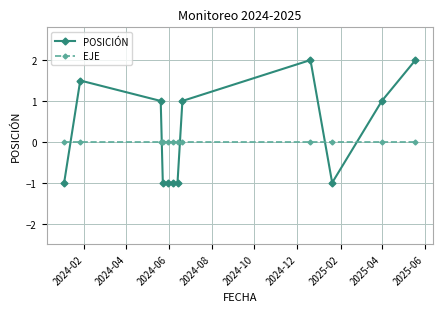

How many lines are shown in the chart?

2